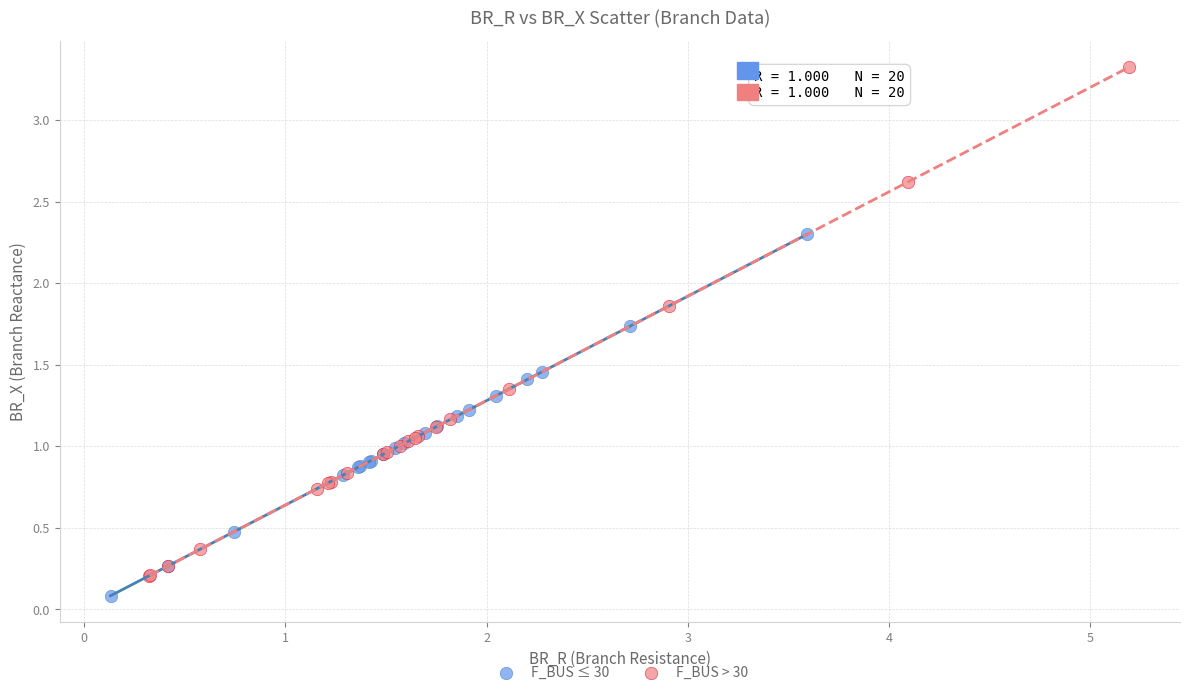

Which series contains the highest Y value?

F_BUS > 30